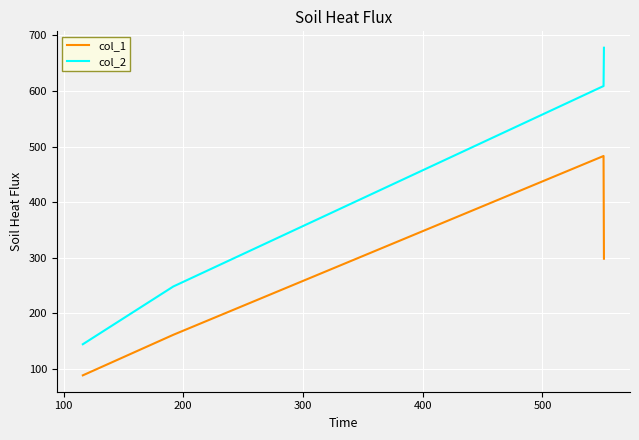

Rank the series by their average value, from highest to lowest.

col_2, col_1